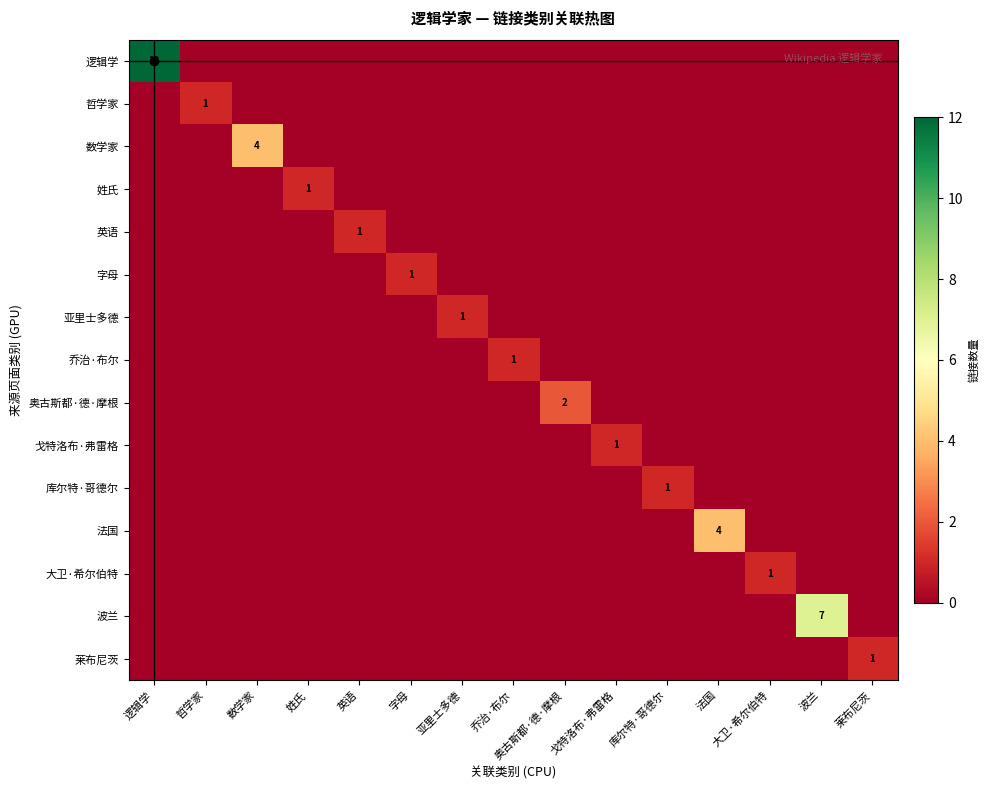

The 姓氏 series shows 1 at 姓氏. True or false?

True